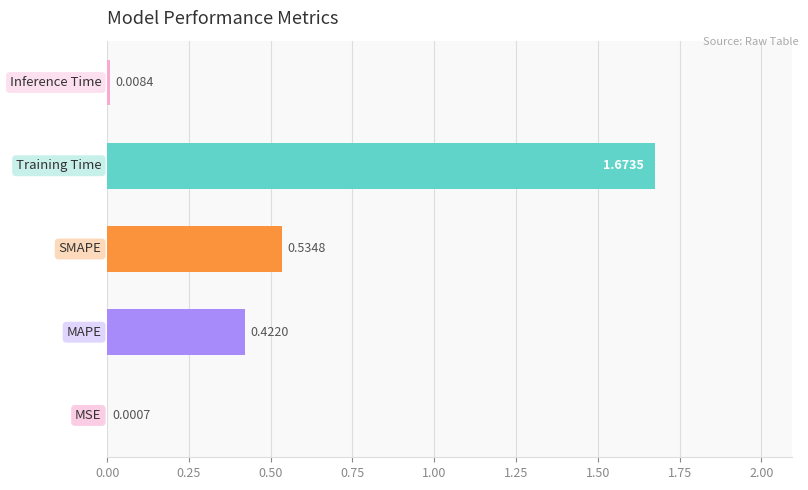

What is the sum of all values?

2.6